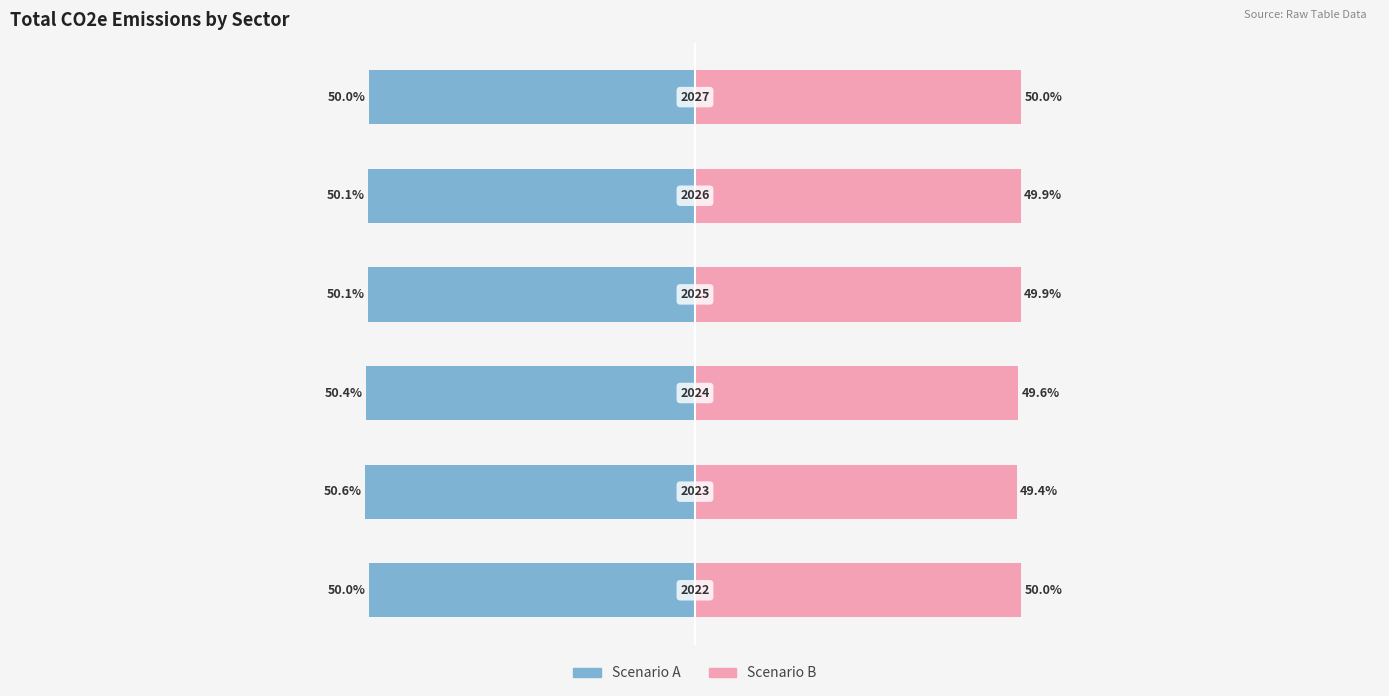

How many series are shown in this chart?

2